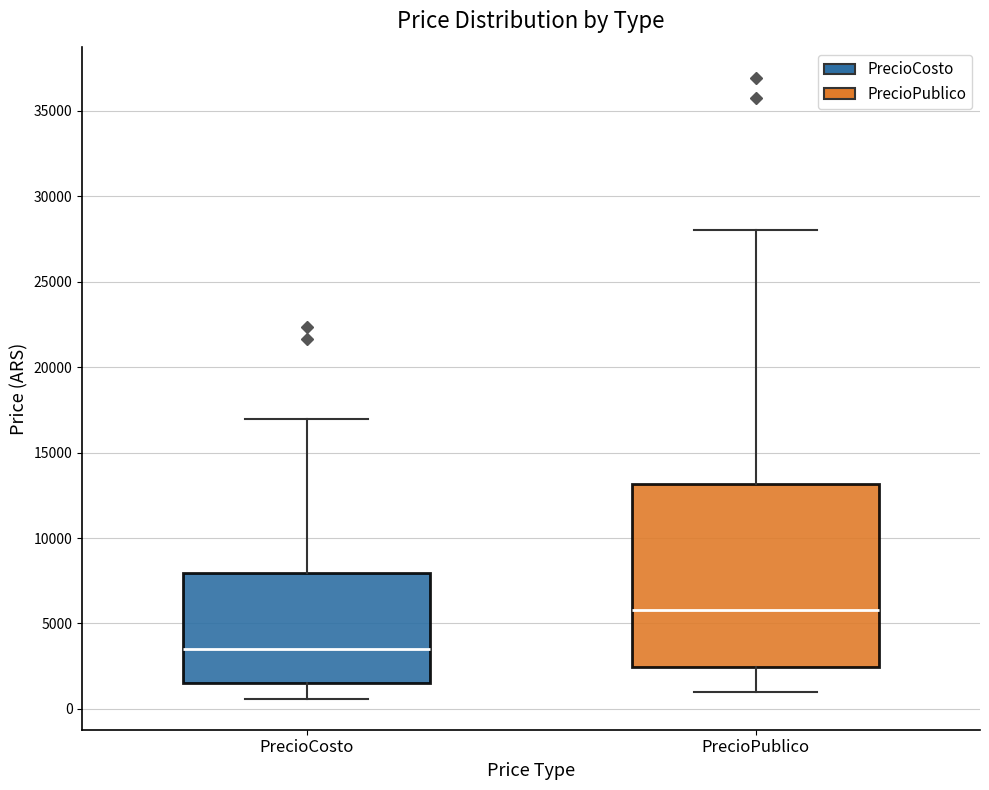

Reading left to right, read every box against the y-axis: the position of its median line, the range the box covers, and the ends of its whiskers. The values are not printed on the chart, so give them approximately, as read against the axis.

PrecioCosto: median 3500, box 1500 to 8000, whiskers 500 to 17000
PrecioPublico: median 6000, box 2500 to 13000, whiskers 1000 to 28000